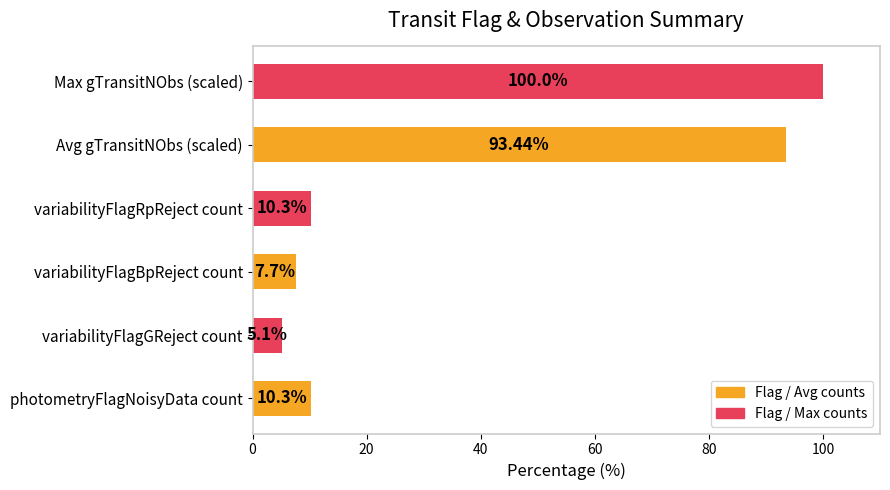

Are the bars horizontal?

Yes